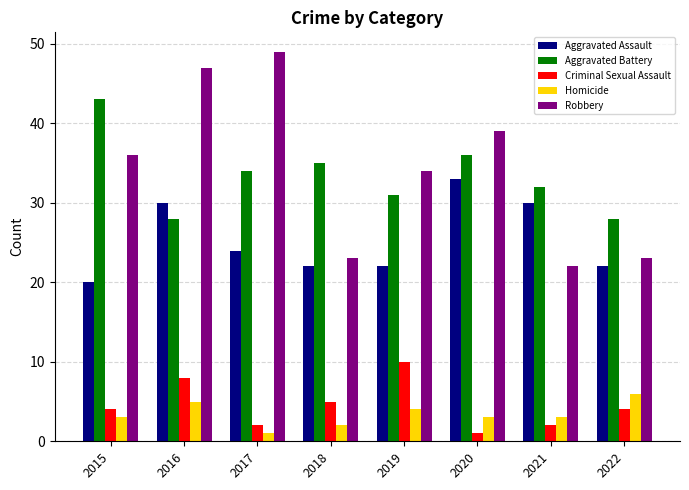

How many bars are there in each group?

5